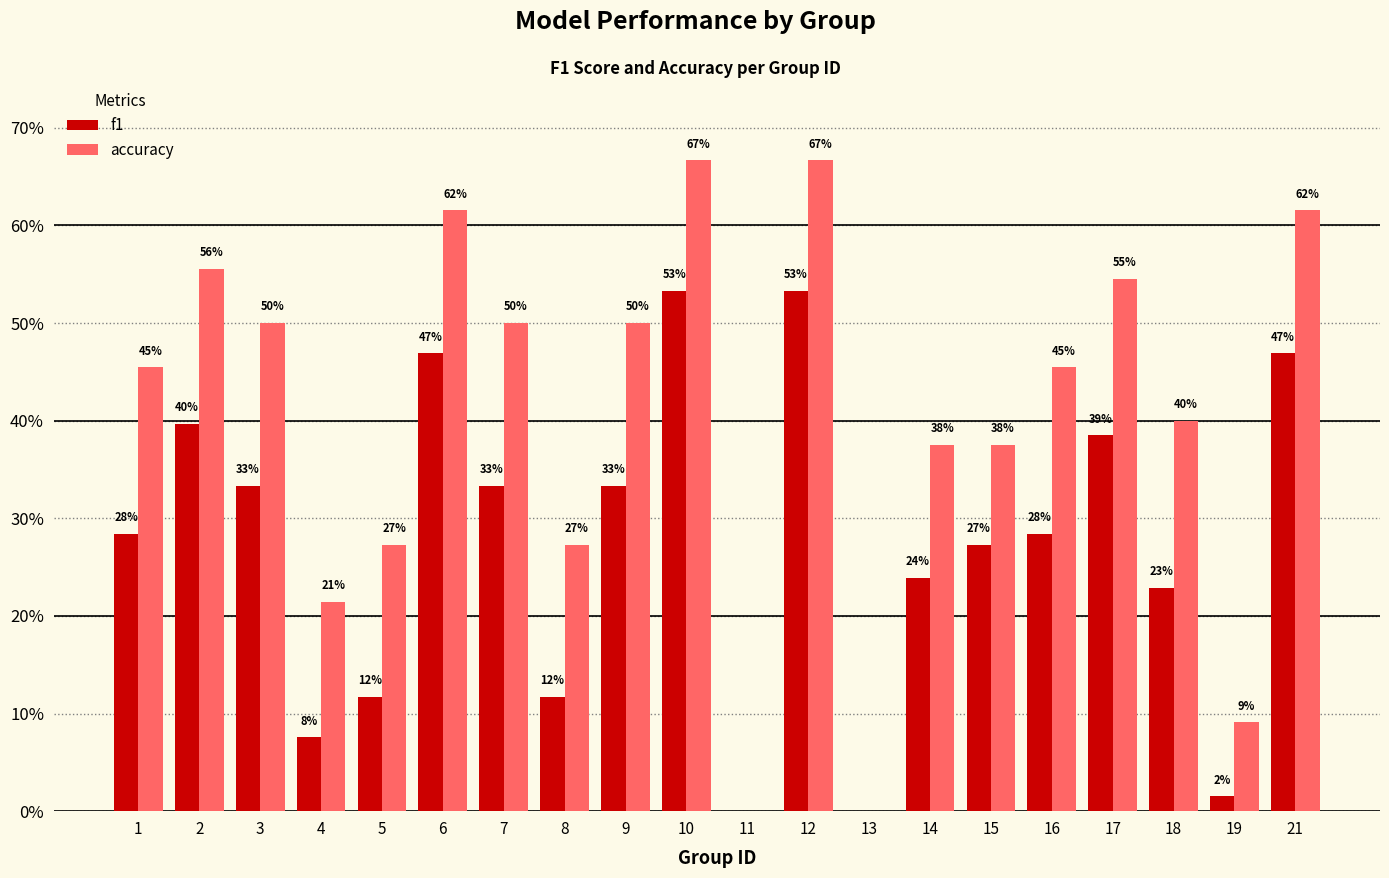

Which label corresponds to the largest value in the chart?

10